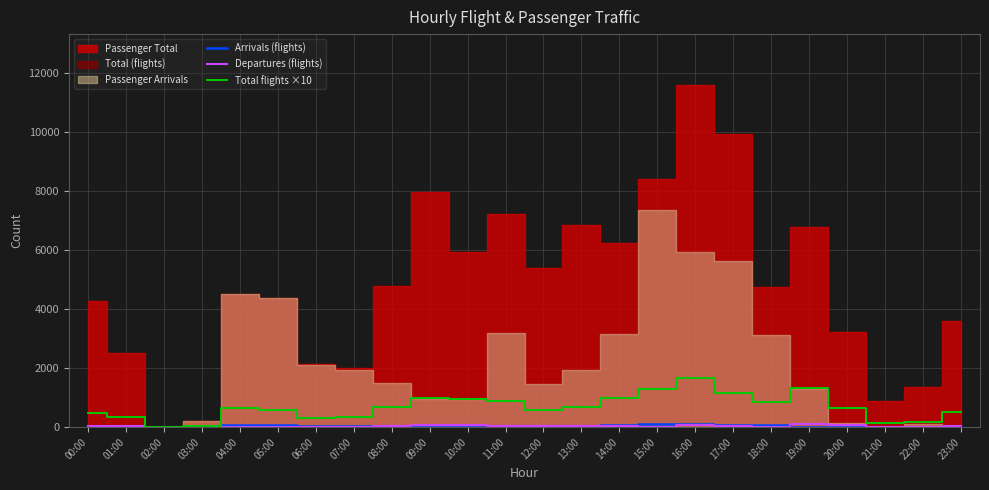

How many positive values does the Arrivals (flights) series have?

21